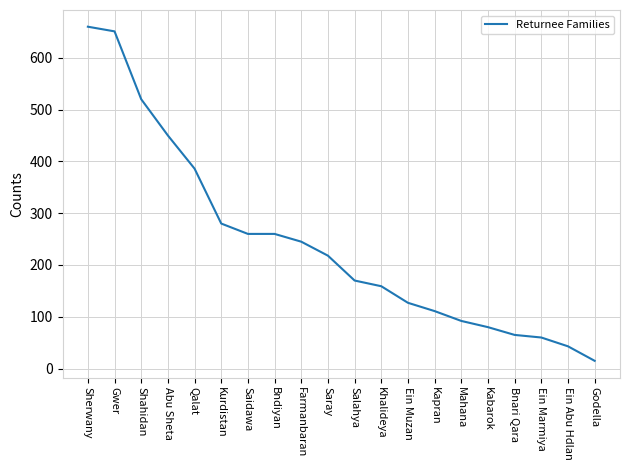

How many lines are shown in the chart?

1